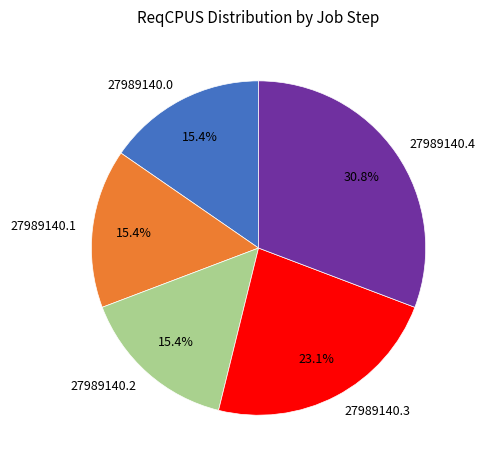

Approximately how many times larger is the value at 27989140.4 compared to 27989140.2?

2.0